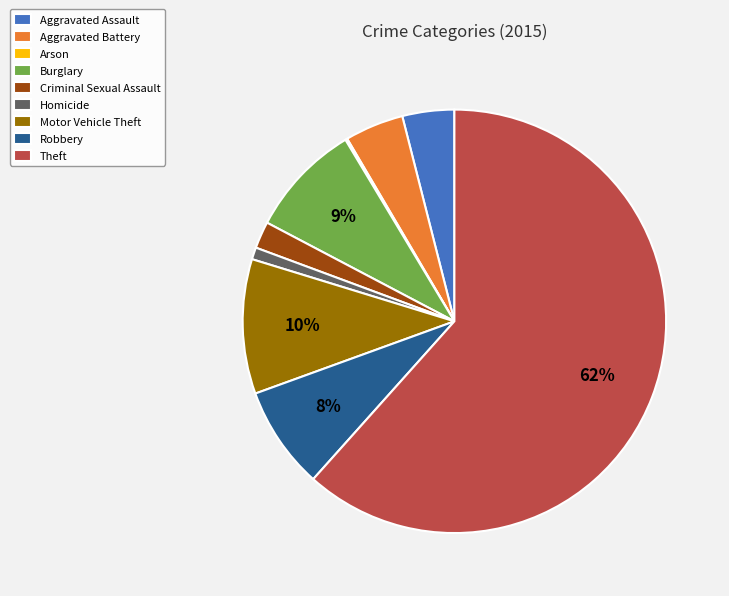

To the nearest percent, what is the average slice percentage?

11%